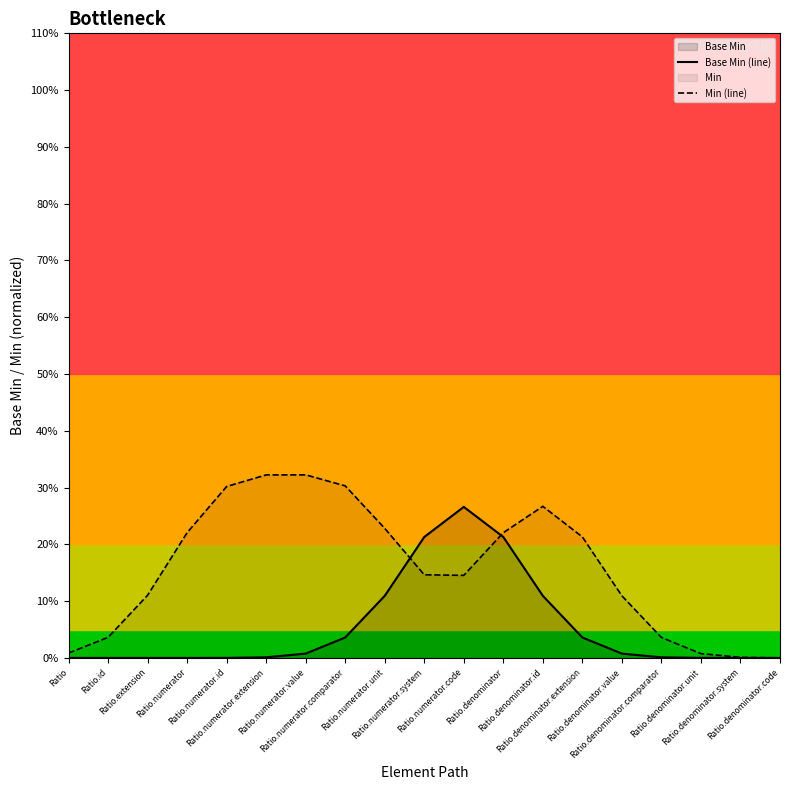

How many values in the Base Min (line) series exceed 0?

13